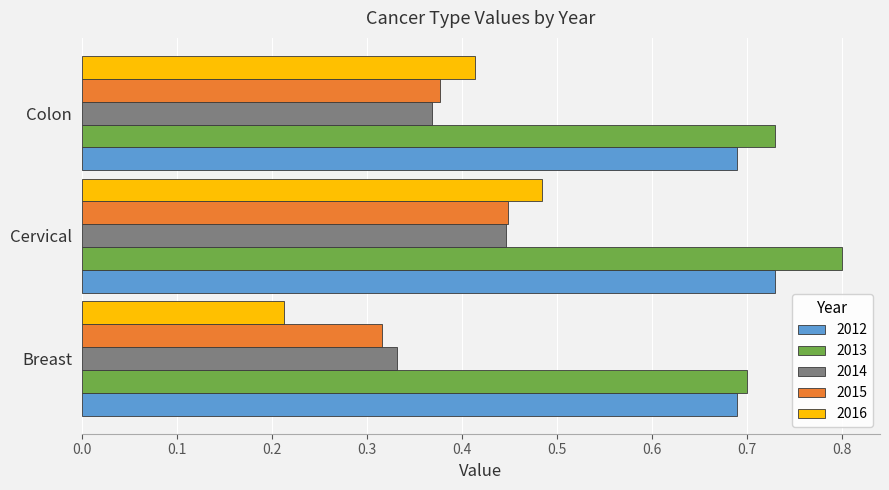

At Colon, list the series in order from largest to smallest.

2013, 2012, 2016, 2015, 2014